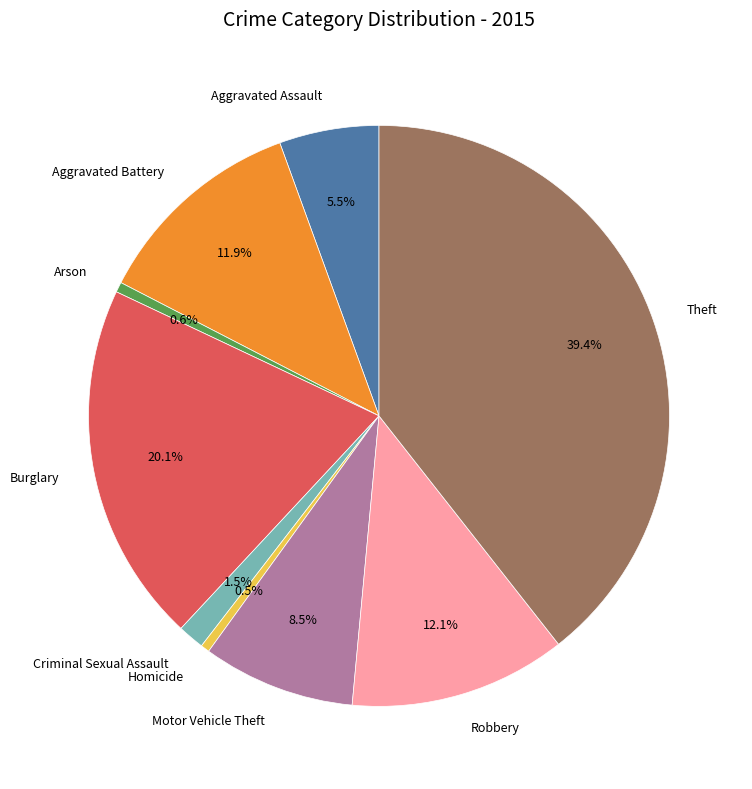

Between Burglary and Aggravated Battery, which is larger?

Burglary